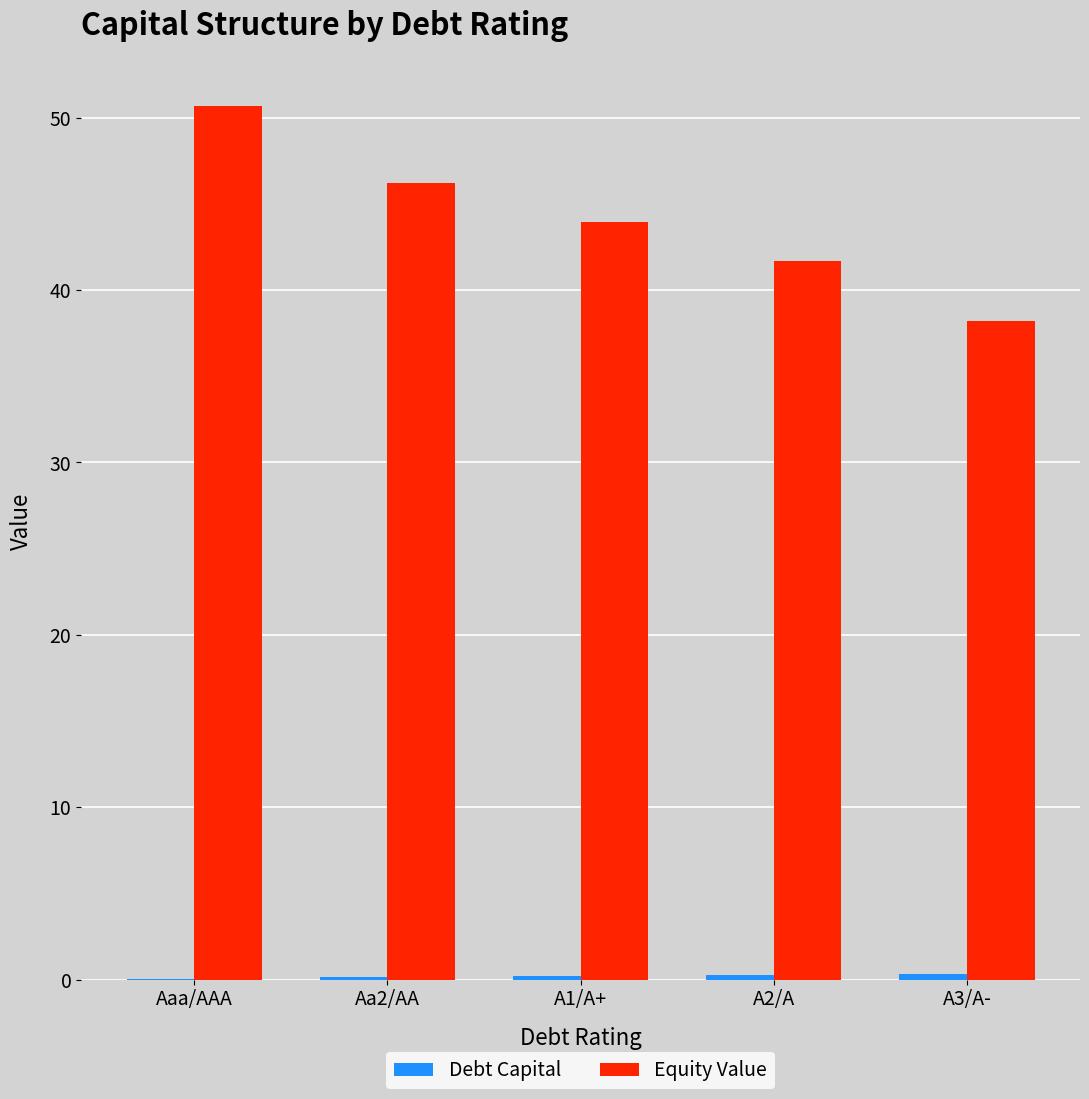

Between A1/A+ and A3/A-, which series saw the biggest shift?

Equity Value